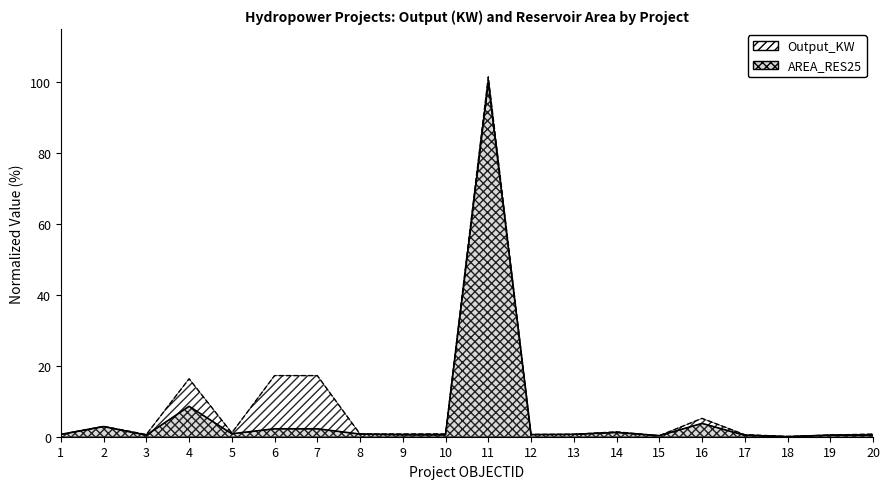

The value at 5 is 1.3. True or false?

False